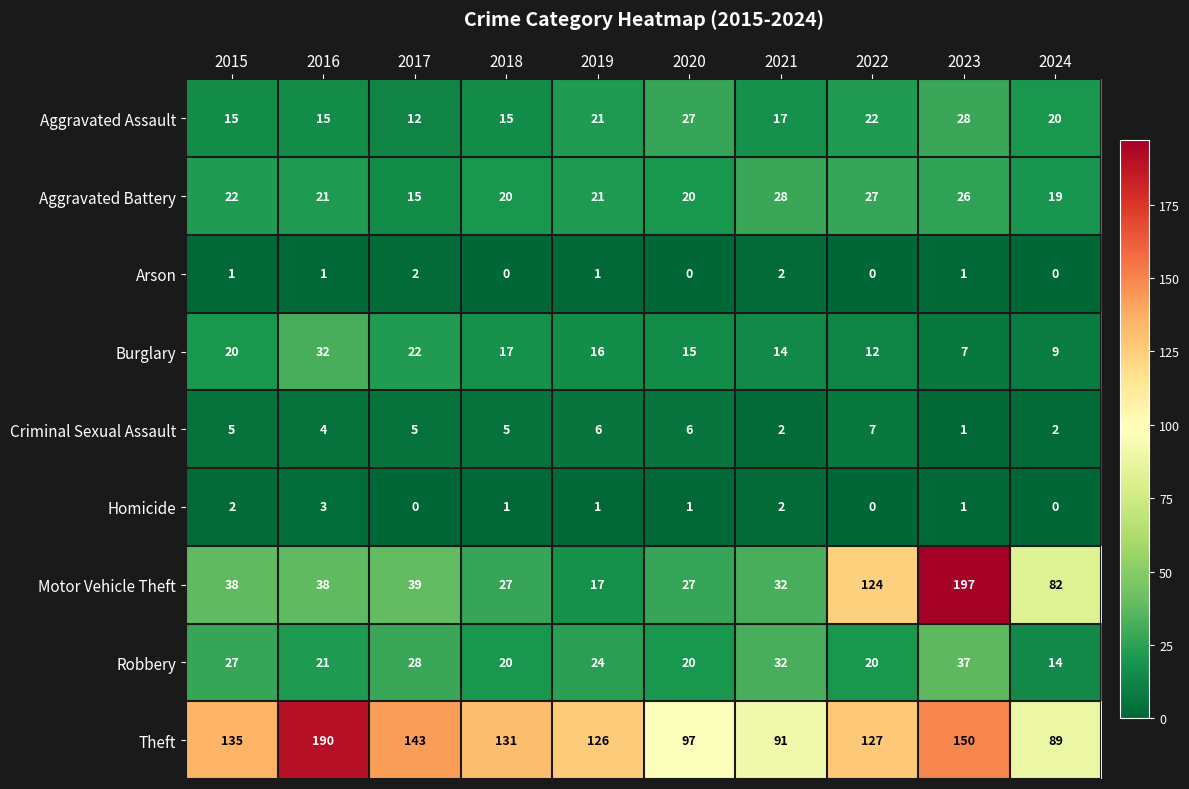

What is the difference between the highest and lowest values at 2020?

97